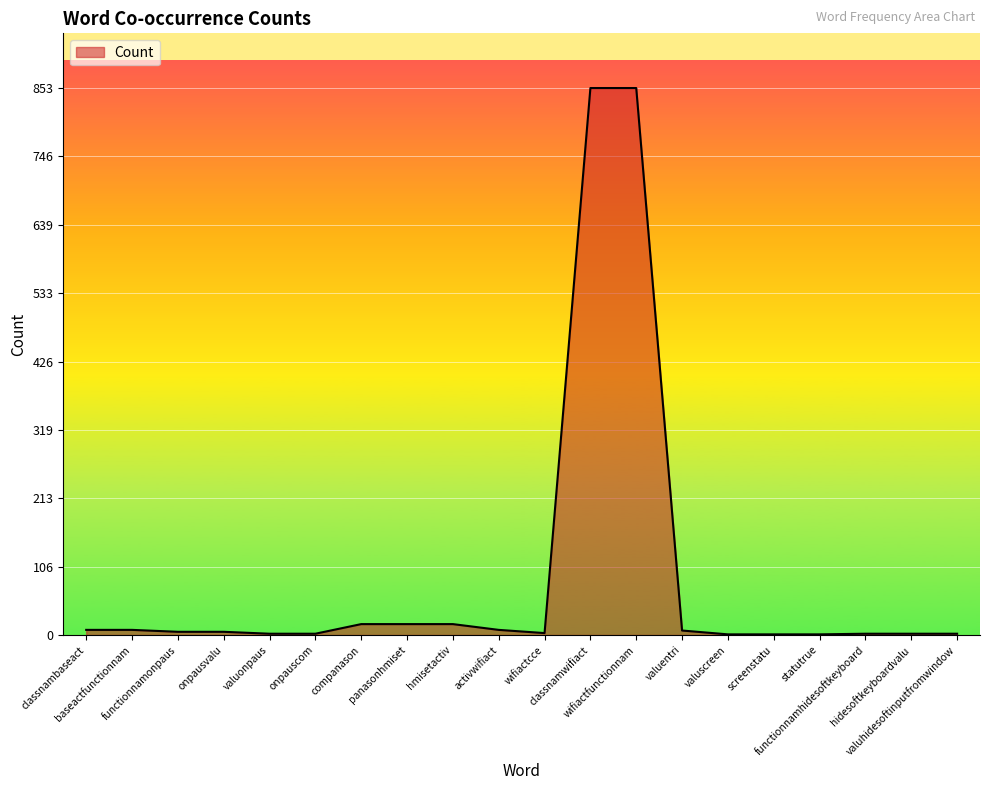

Read the value at valuhidesoftinputfromwindow.

2